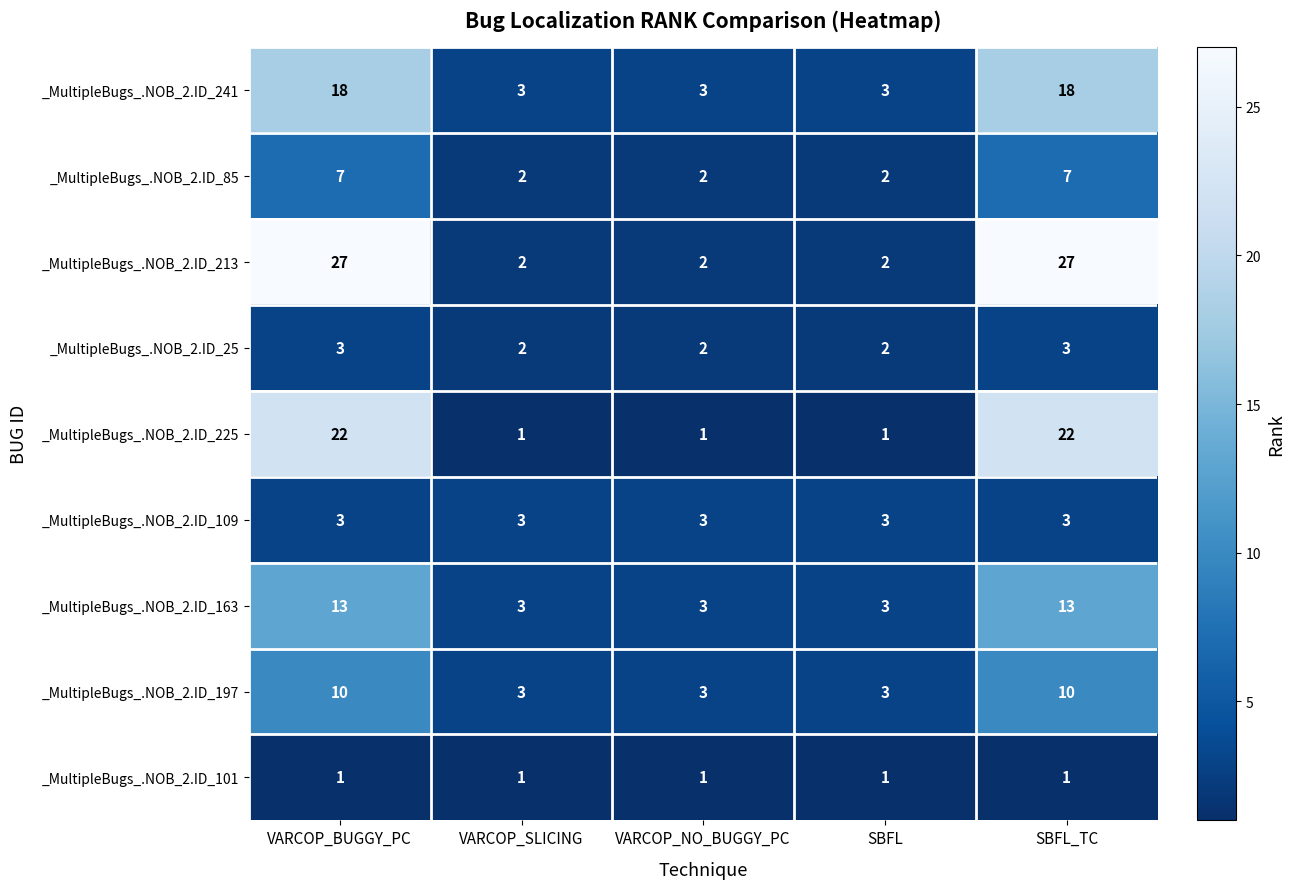

What is the spread (max minus min) of values at VARCOP_BUGGY_PC?

26